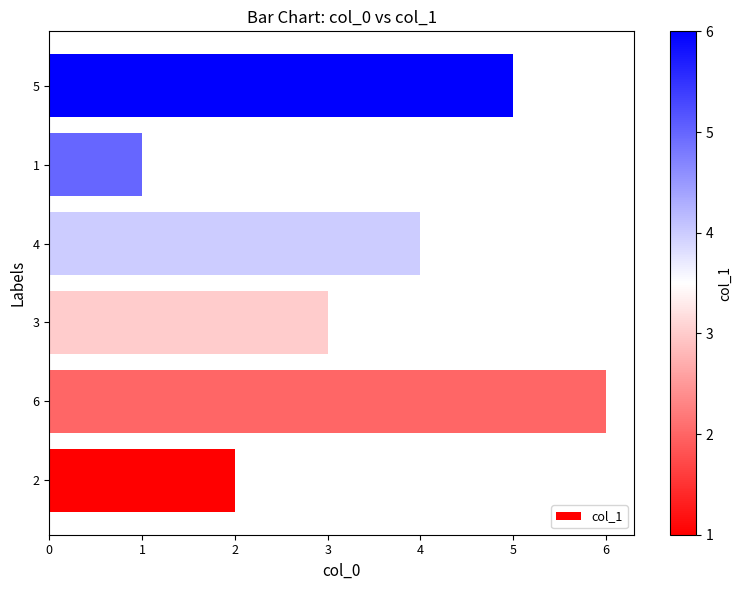

Rank the categories by value from lowest to highest.

1, 2, 3, 4, 5, 6